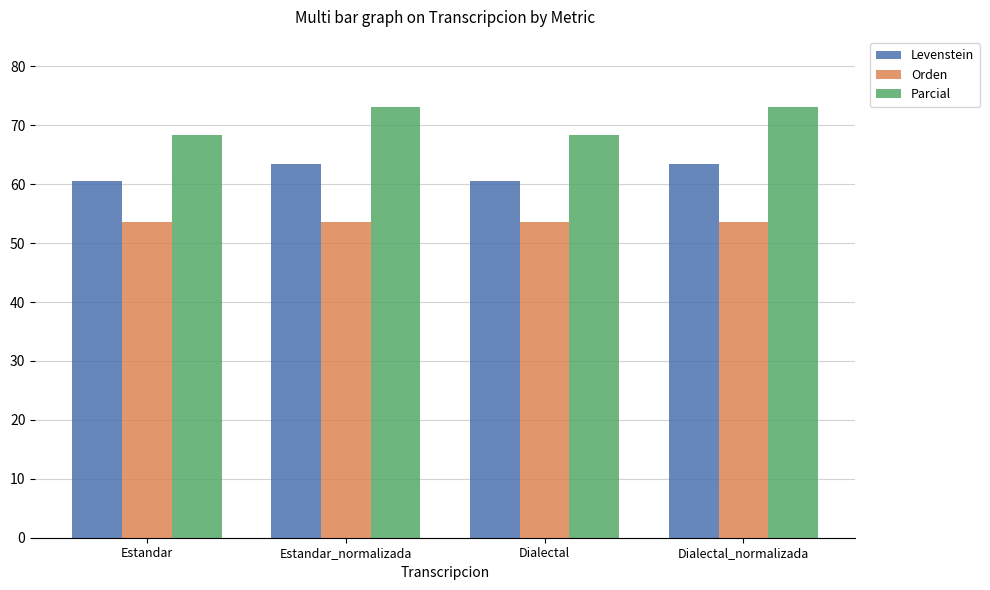

What is the label of the 4th bar from the right?

Estandar